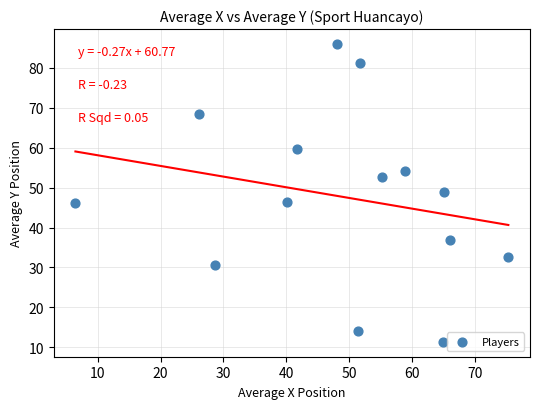

What is the range of X values (max minus min)?

68.8